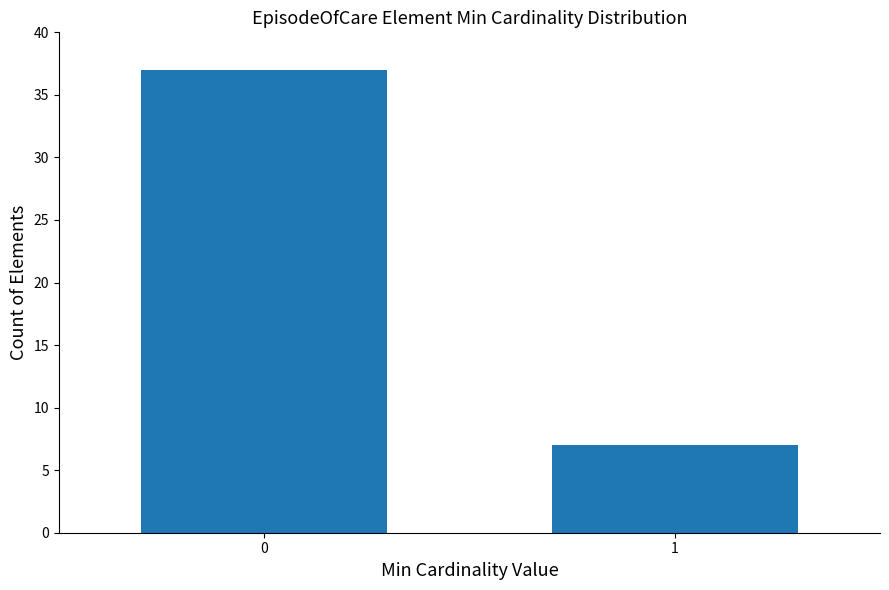

Reading right to left, what are all the values shown in this chart?

1=7	0=37